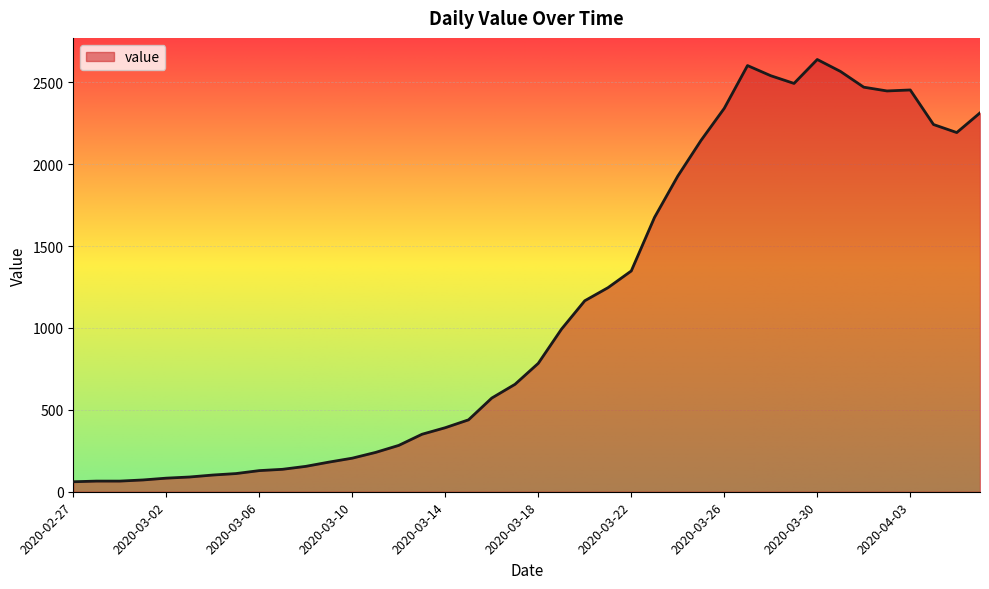

What is the difference between the maximum and minimum values?

2578